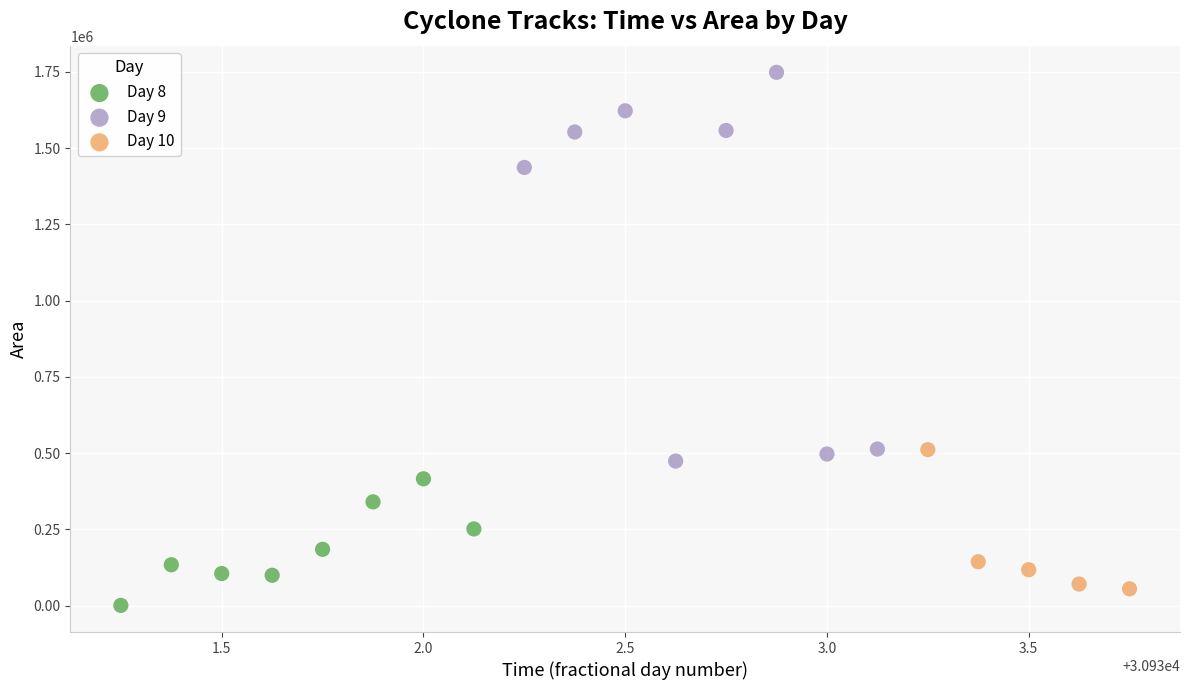

What are all the series names shown in the legend?

Day 8, Day 9, Day 10